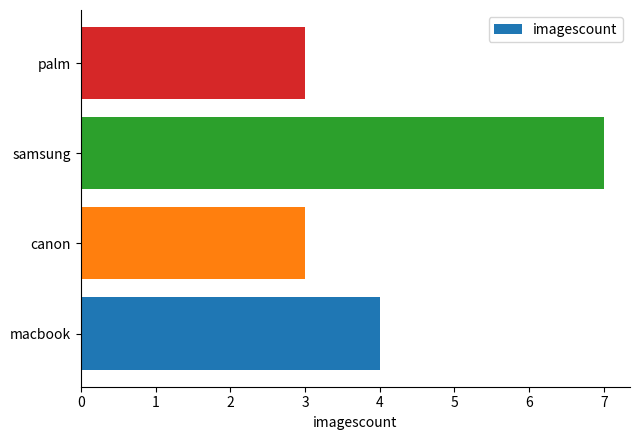

Which category has the highest value across all series?

samsung